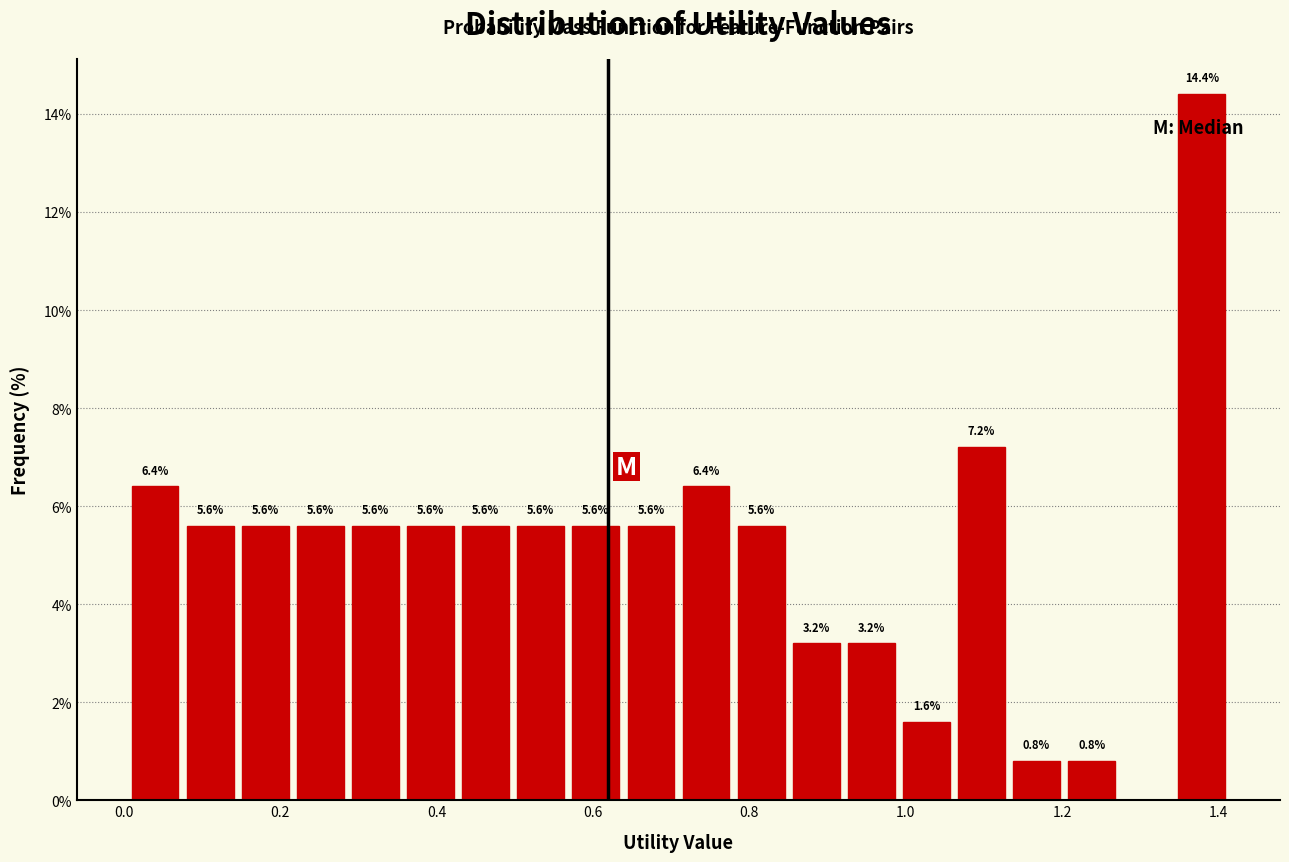

Around what value on the x-axis is the tallest bar? Give the approximate position of its centre, as read against the axis.

1.38